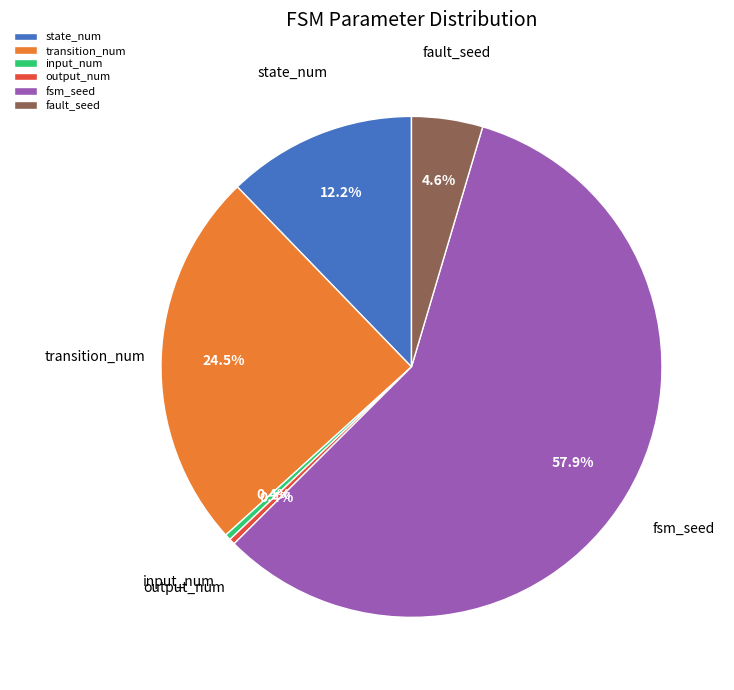

Which has a higher value, input_num or fault_seed?

fault_seed